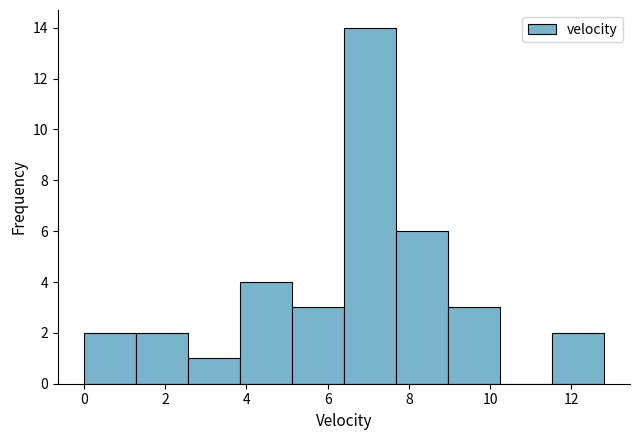

Over which range of the x-axis is the bar tallest?

6.40 to 7.68